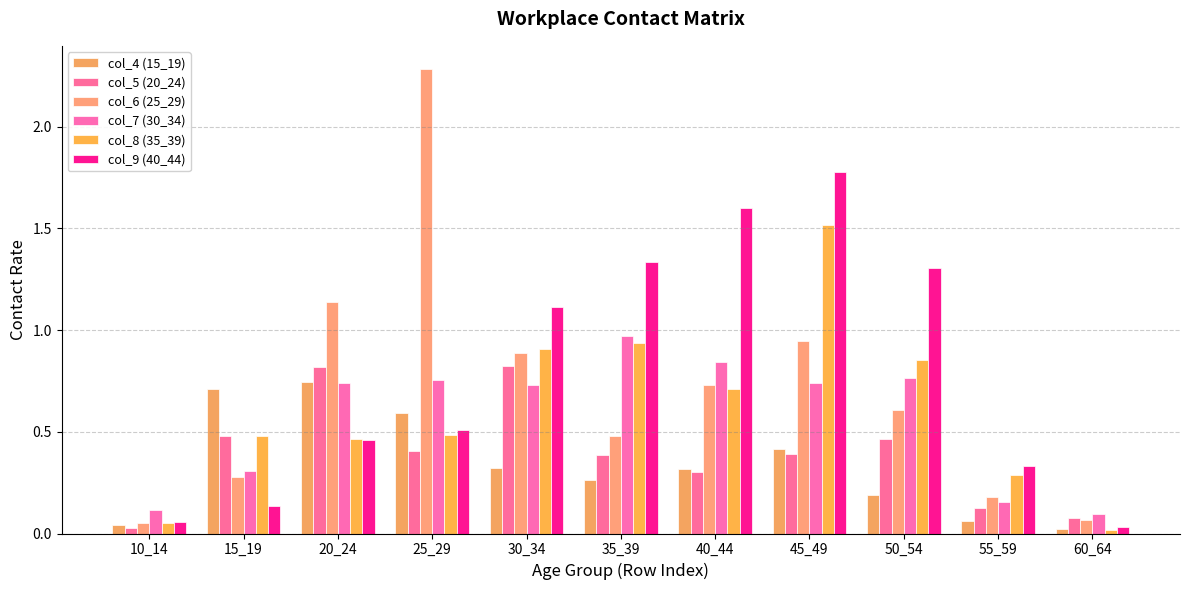

Does the chart contain any negative values?

No